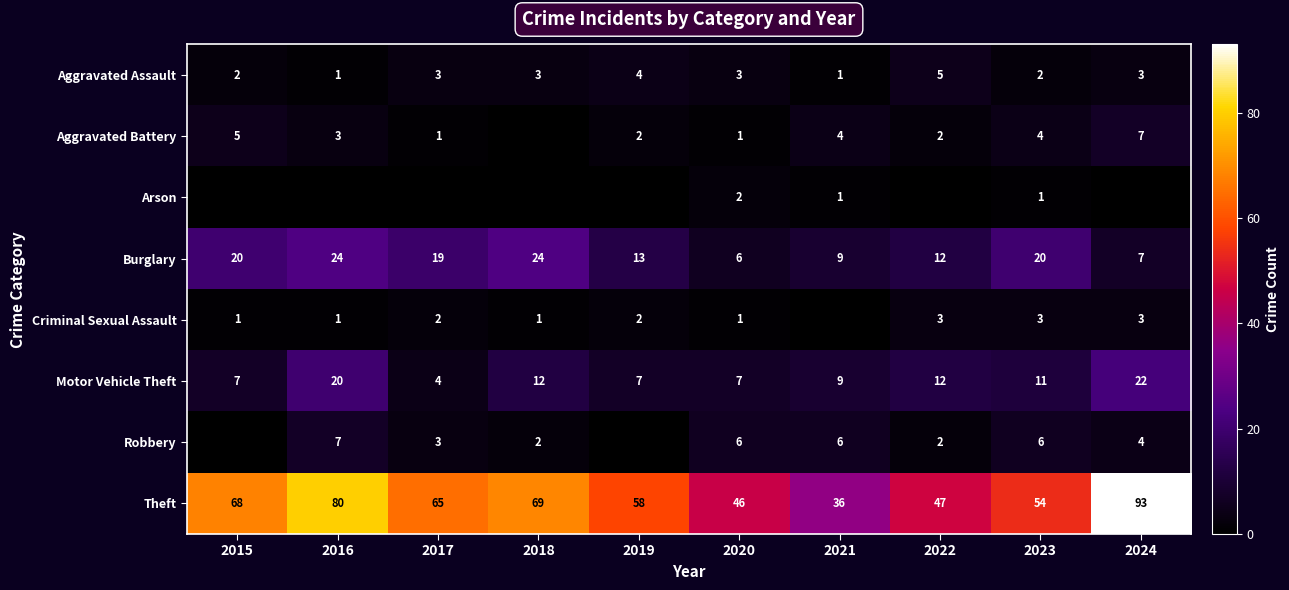

What is the difference between the second highest and second lowest values in the Theft series?

34